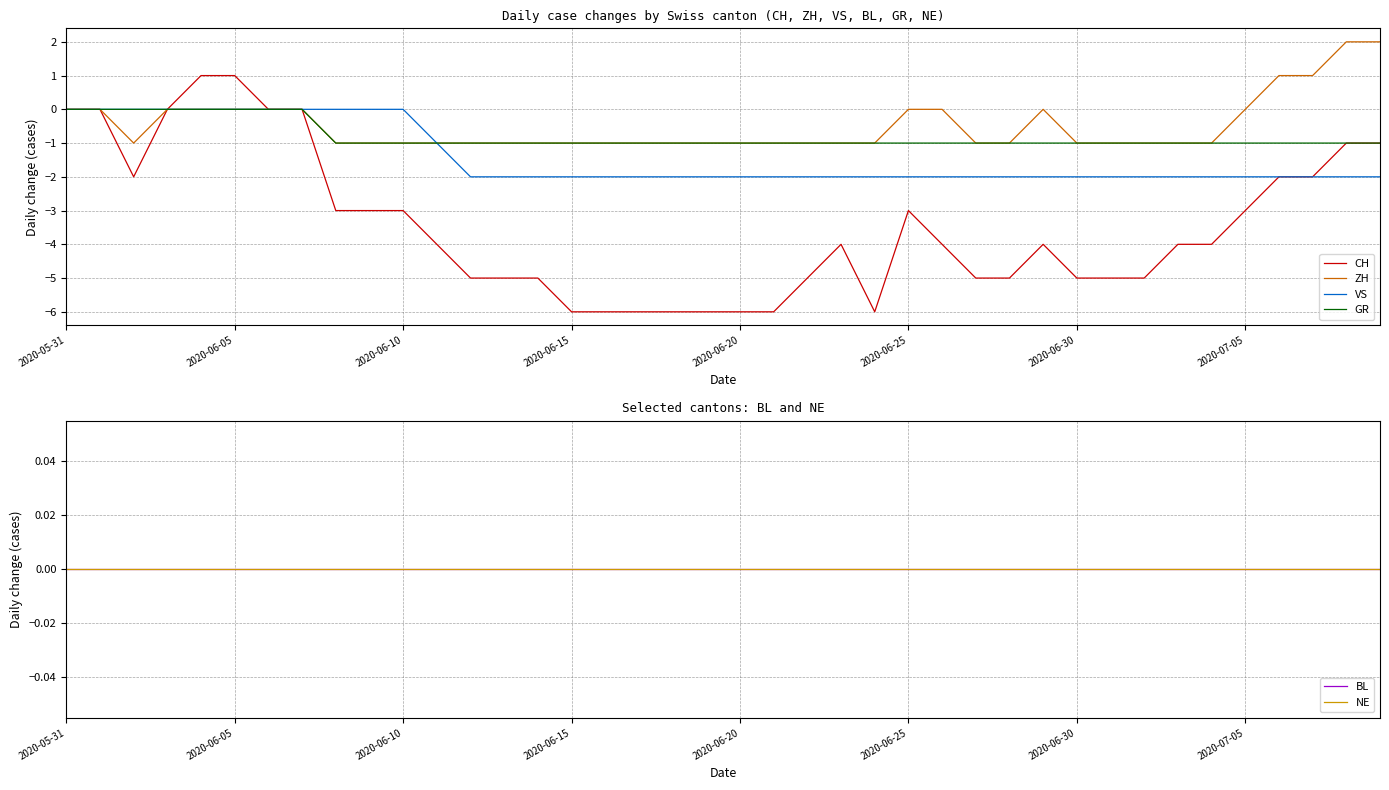

Which series has the largest total across all categories?

BL